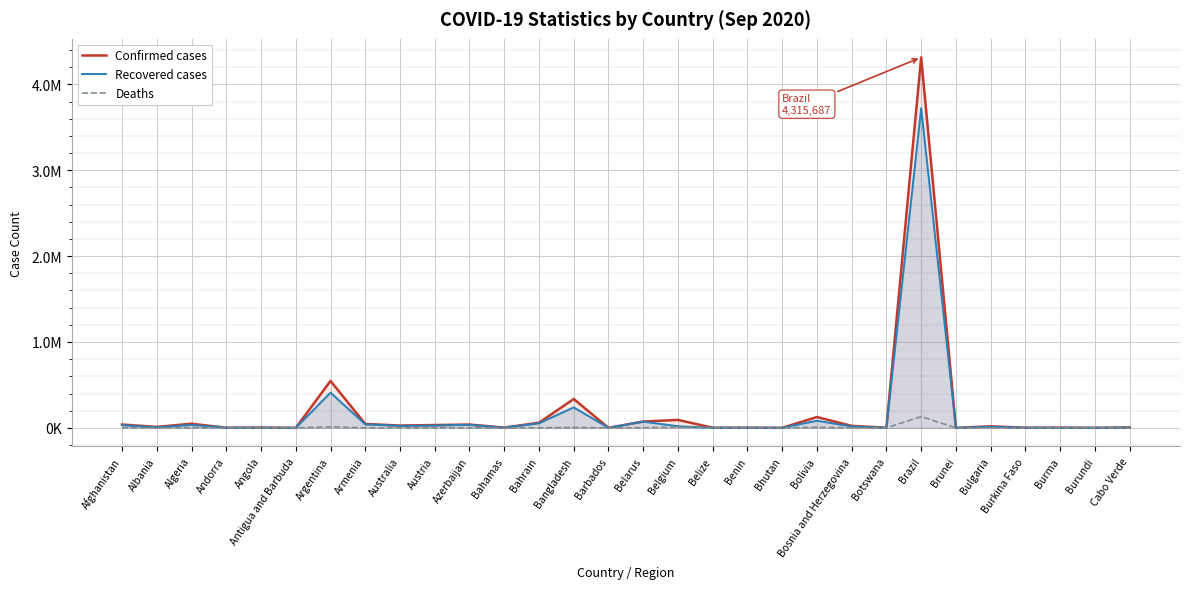

In Recovered cases, how many points are lower than both neighbors (excluding endpoints)?

11